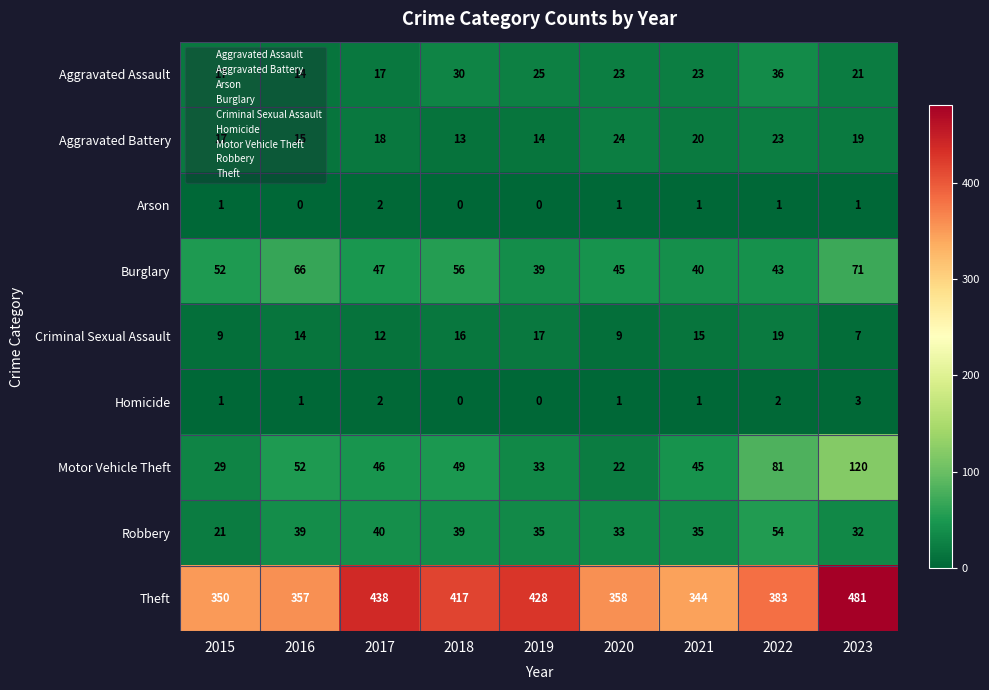

Rank the series by their maximum value, from highest to lowest.

Theft, Motor Vehicle Theft, Burglary, Robbery, Aggravated Assault, Aggravated Battery, Criminal Sexual Assault, Homicide, Arson